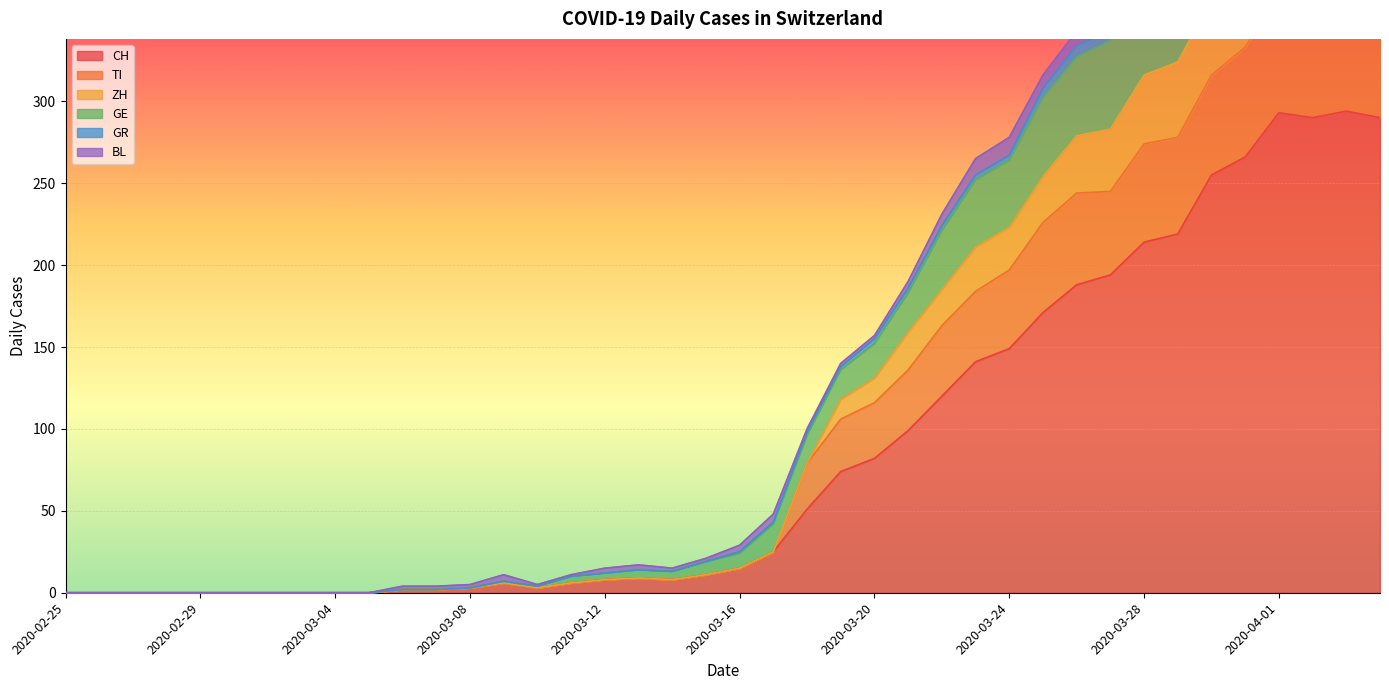

Is it true that CH equals 105 at 2020-02-25?

False